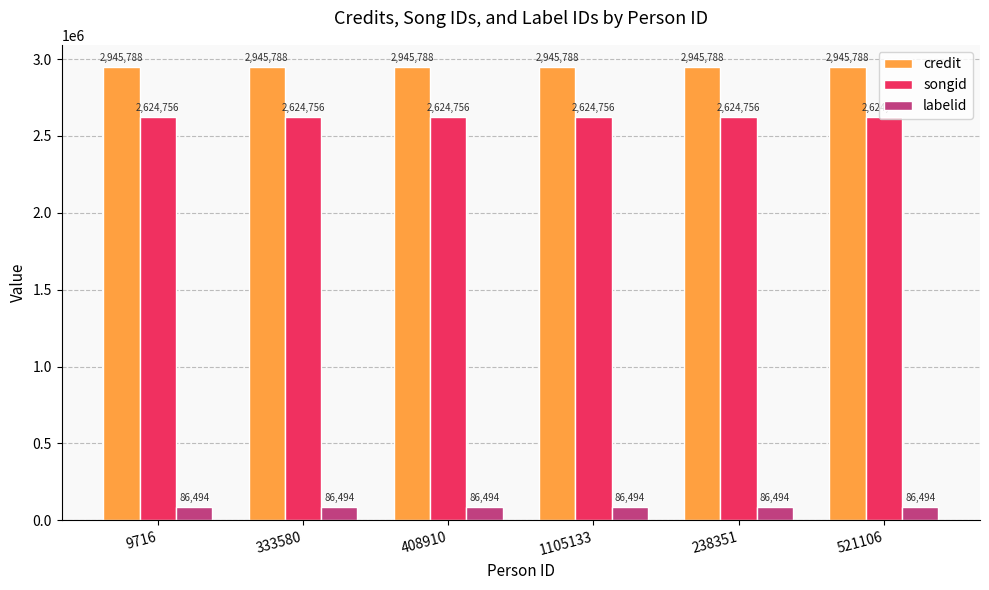

Reading right to left, list all the values displayed in this chart.

credit: 521106=2945788	238351=2945788	1105133=2945788	408910=2945788	333580=2945788	9716=2945788
songid: 521106=2624756	238351=2624756	1105133=2624756	408910=2624756	333580=2624756	9716=2624756
labelid: 521106=86494	238351=86494	1105133=86494	408910=86494	333580=86494	9716=86494